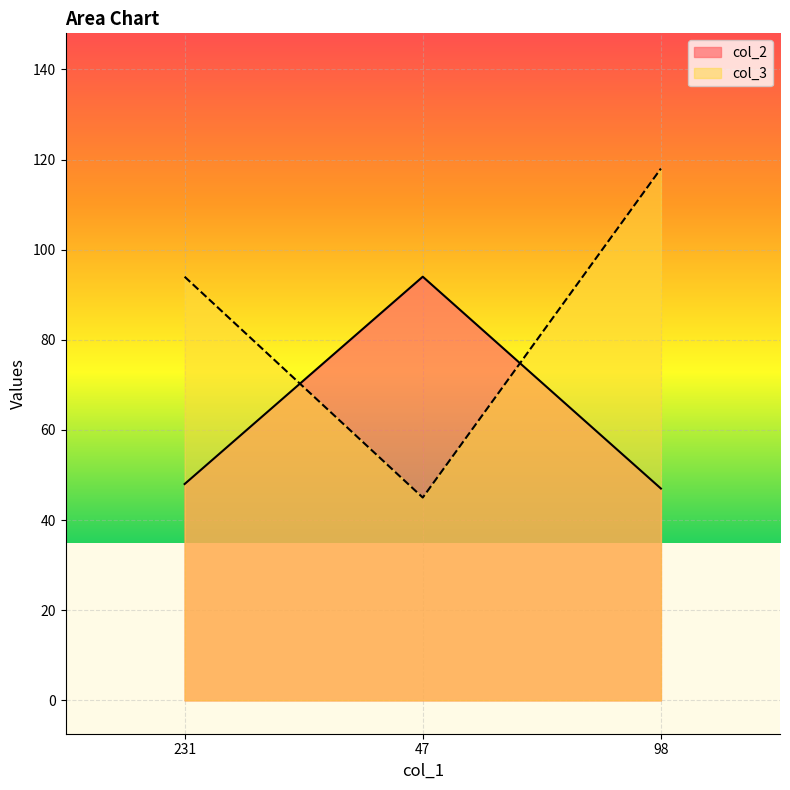

How many lines are shown in the chart?

2